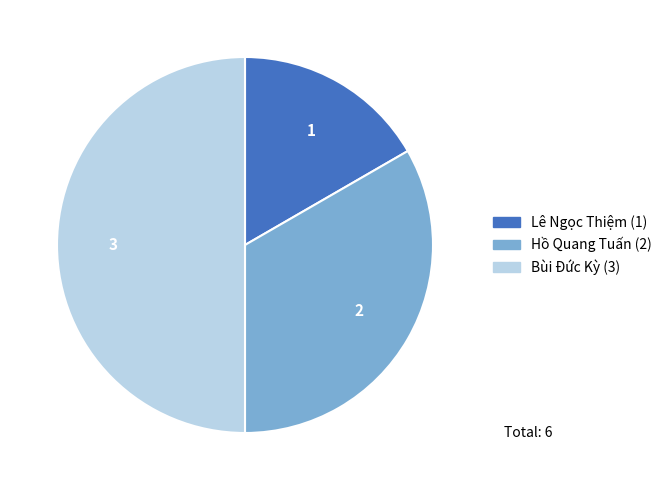

Rank the categories by value from highest to lowest.

Bùi Đức Kỳ, Hồ Quang Tuấn, Lê Ngọc Thiệm